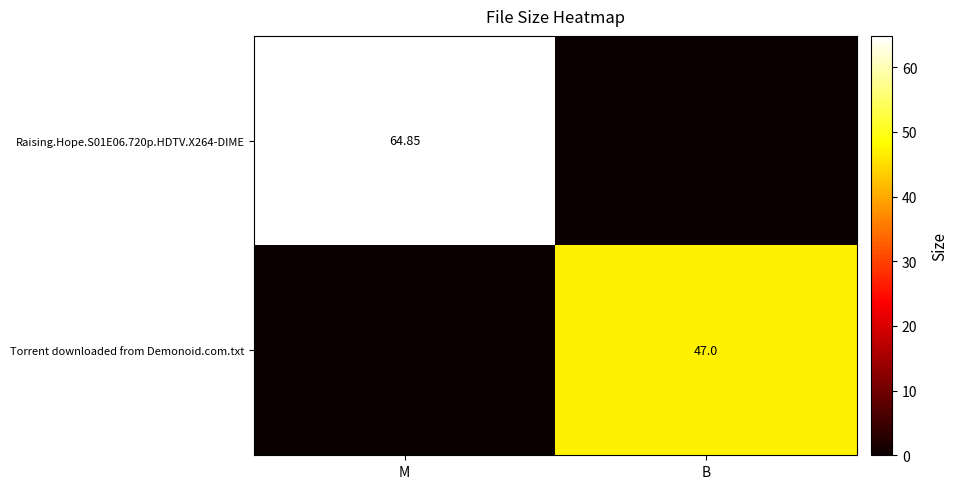

How many values in the Raising.Hope.S01E06.720p.HDTV.X264-DIME series exceed 64?

1